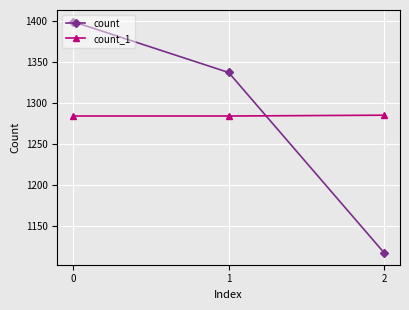

Read the count_1 value at 0.

1284